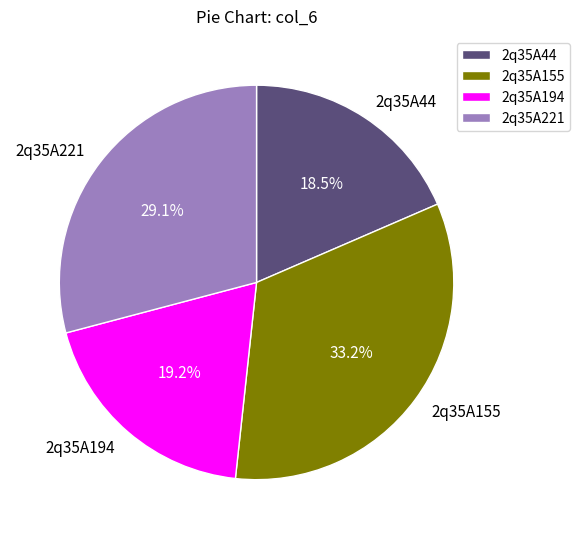

How many slices are in this pie chart?

4